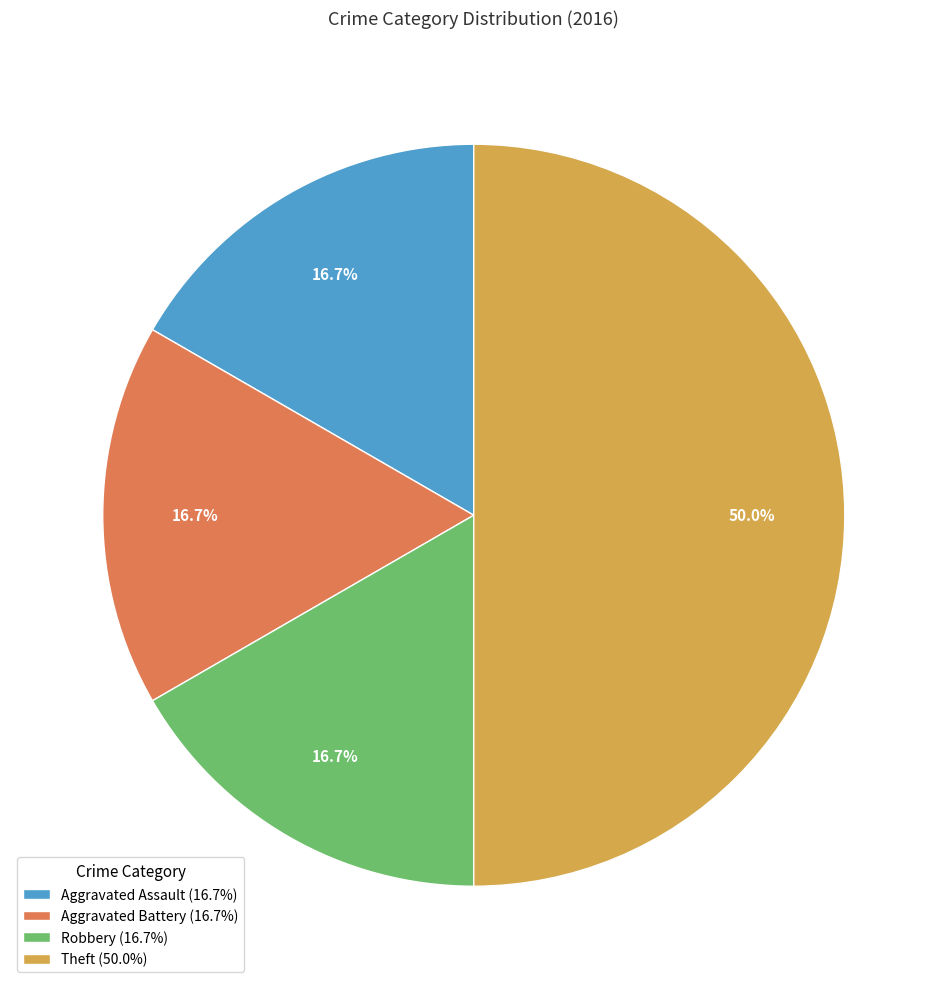

Is Aggravated Battery (16.7%) the majority of the pie?

No